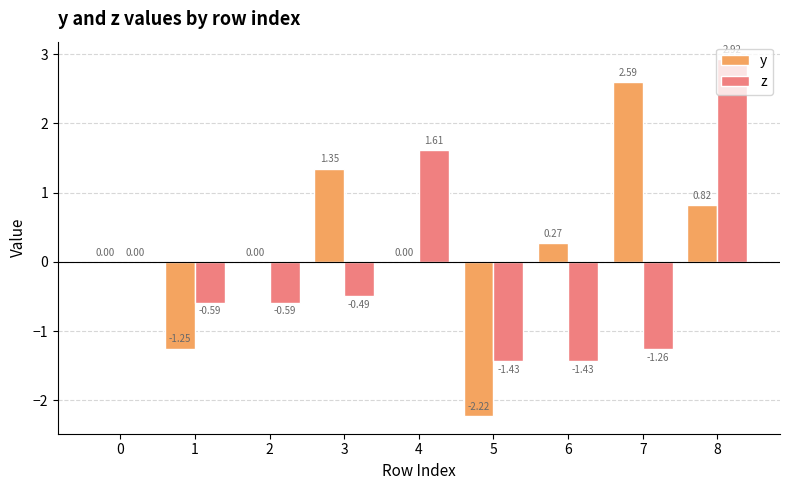

Count the number of data series in this chart.

2